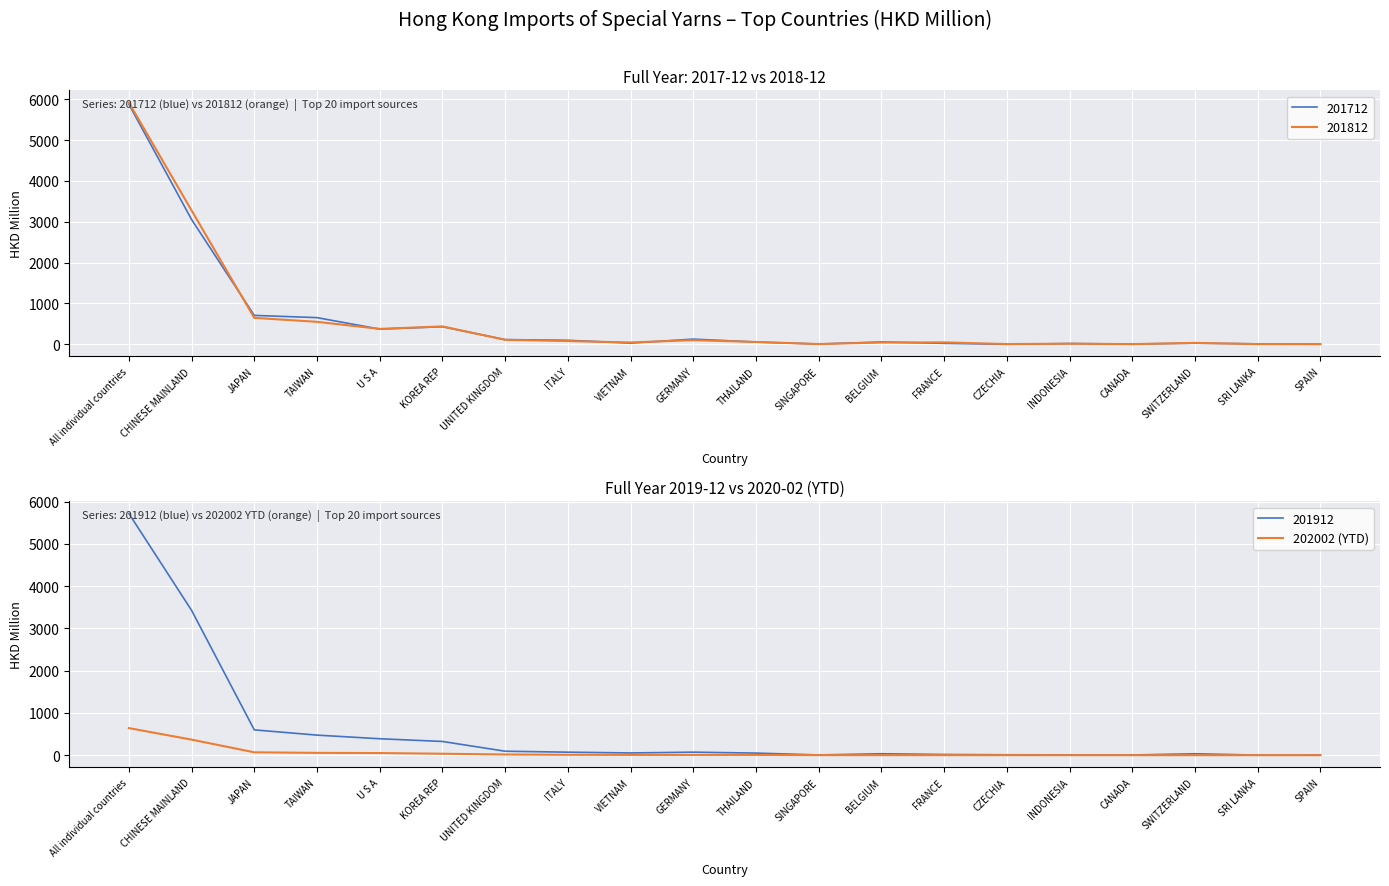

List the labels in order of value, smallest first.

SPAIN, SRI LANKA, SWITZERLAND, CANADA, INDONESIA, CZECHIA, FRANCE, BELGIUM, SINGAPORE, THAILAND, GERMANY, VIETNAM, ITALY, UNITED KINGDOM, KOREA REP, U S A, TAIWAN, JAPAN, CHINESE MAINLAND, All individual countries